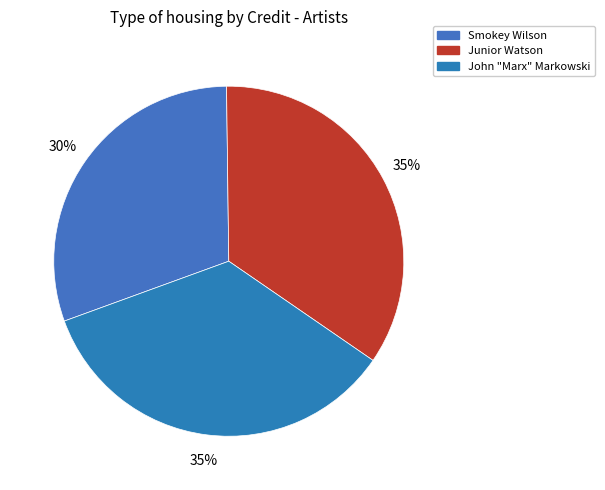

To the nearest percent, what is the average slice percentage?

33%